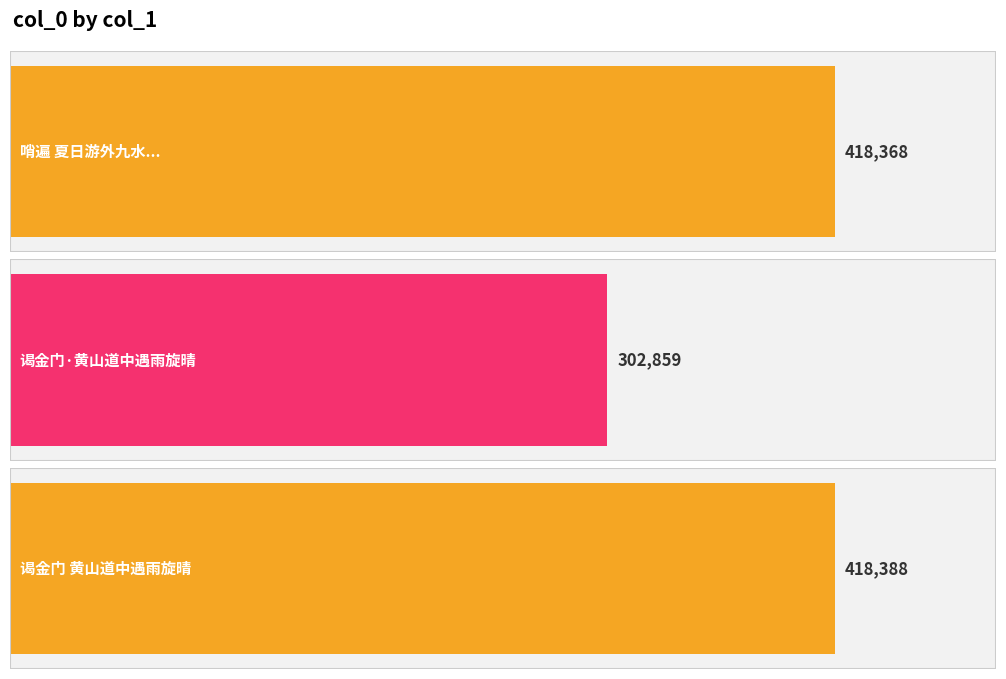

Are the bars horizontal?

Yes